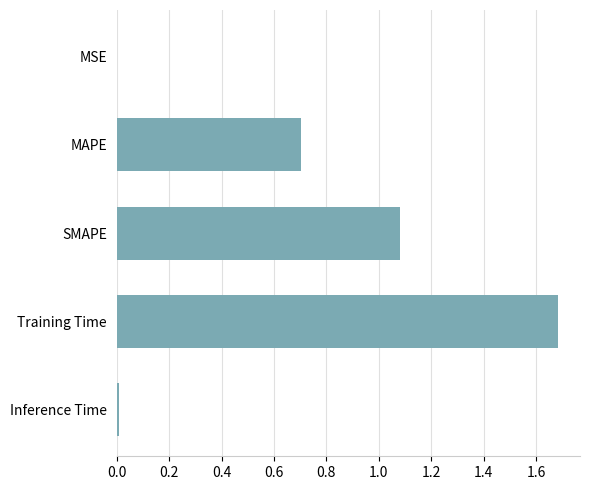

What is the greatest value displayed?

1.7